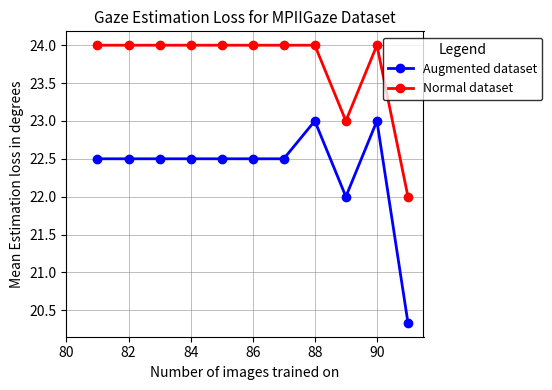

What is the value of the Normal dataset point at the 1st from the left?

24.0